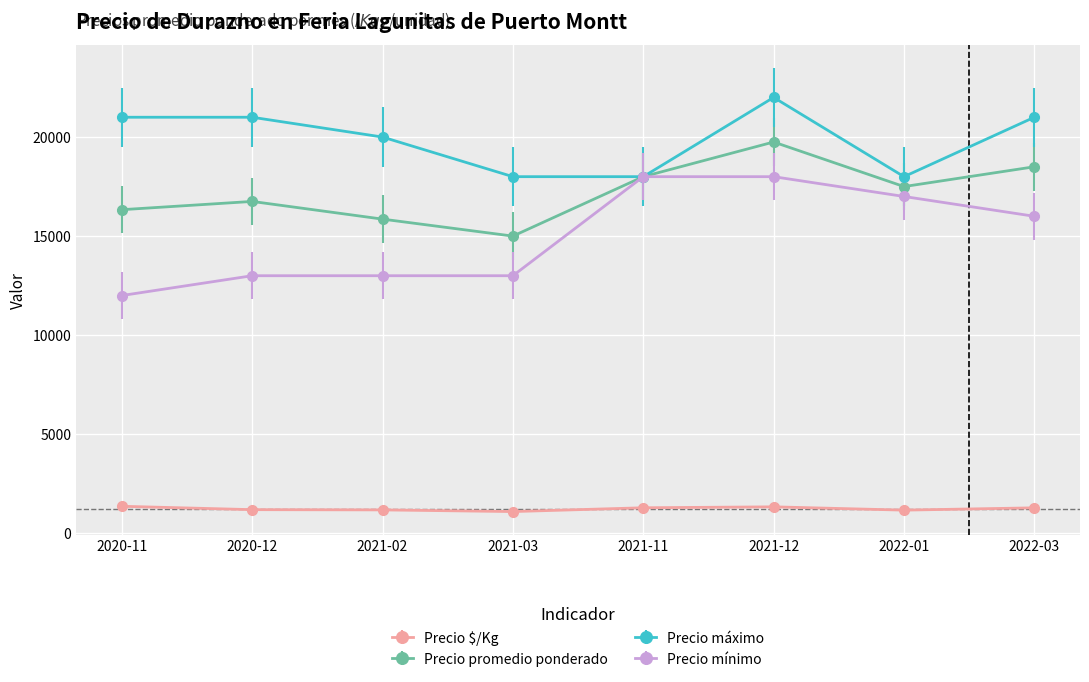

What is the label of the 2nd point from the right?

2022-01